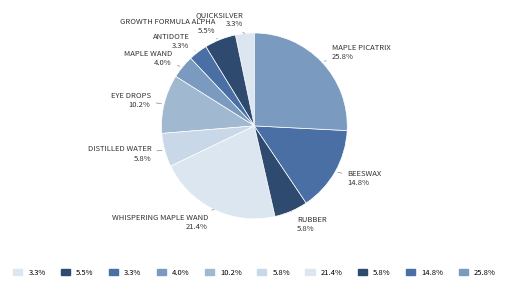

Rank the categories by value from lowest to highest.

Quicksilver, Antidote, Maple Wand, Growth Formula Alpha, Distilled Water, Rubber, Eye Drops, Beeswax, Whispering Maple Wand, Maple Picatrix